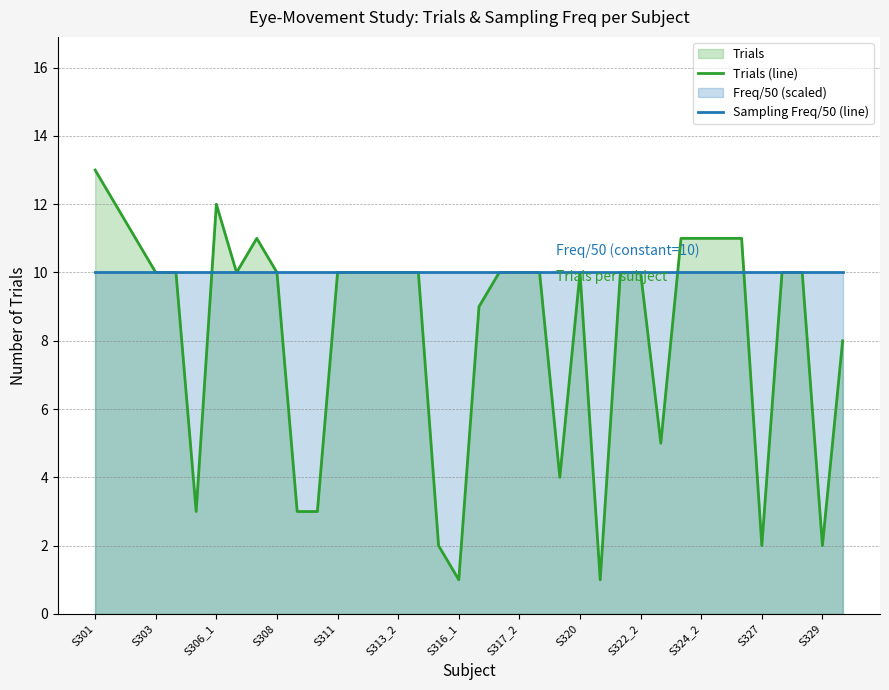

Rank the series by their average value, from lowest to highest.

Trials (line), Sampling Freq/50 (line)